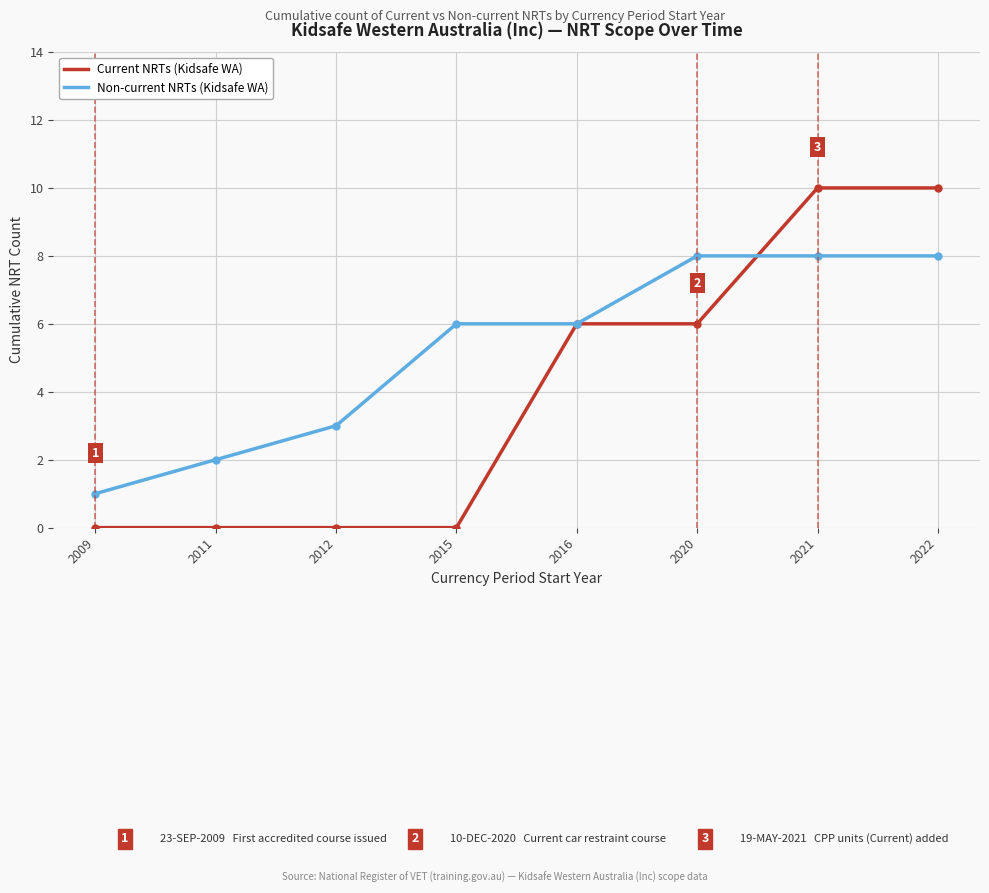

How many series are shown in this chart?

2